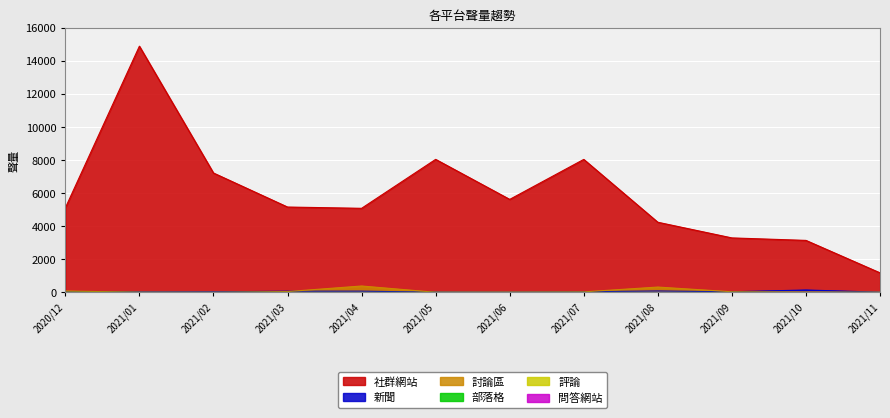

Which series has the widest spread of values?

社群網站